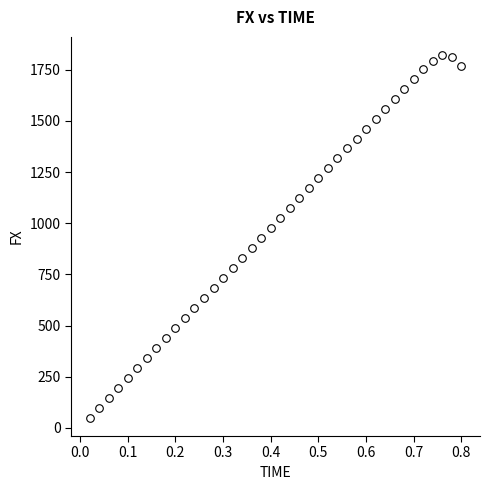

What is the range of X values (max minus min)?

0.8